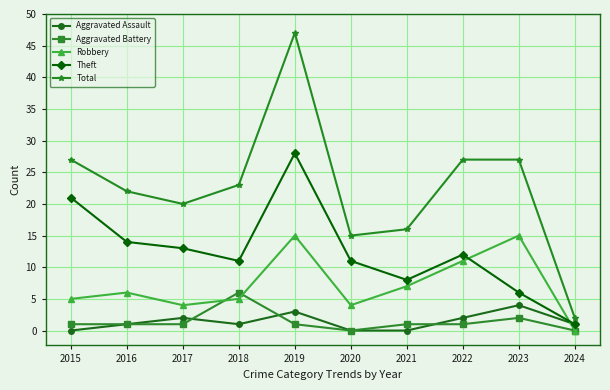

The Total series shows 20 at 2017. True or false?

True